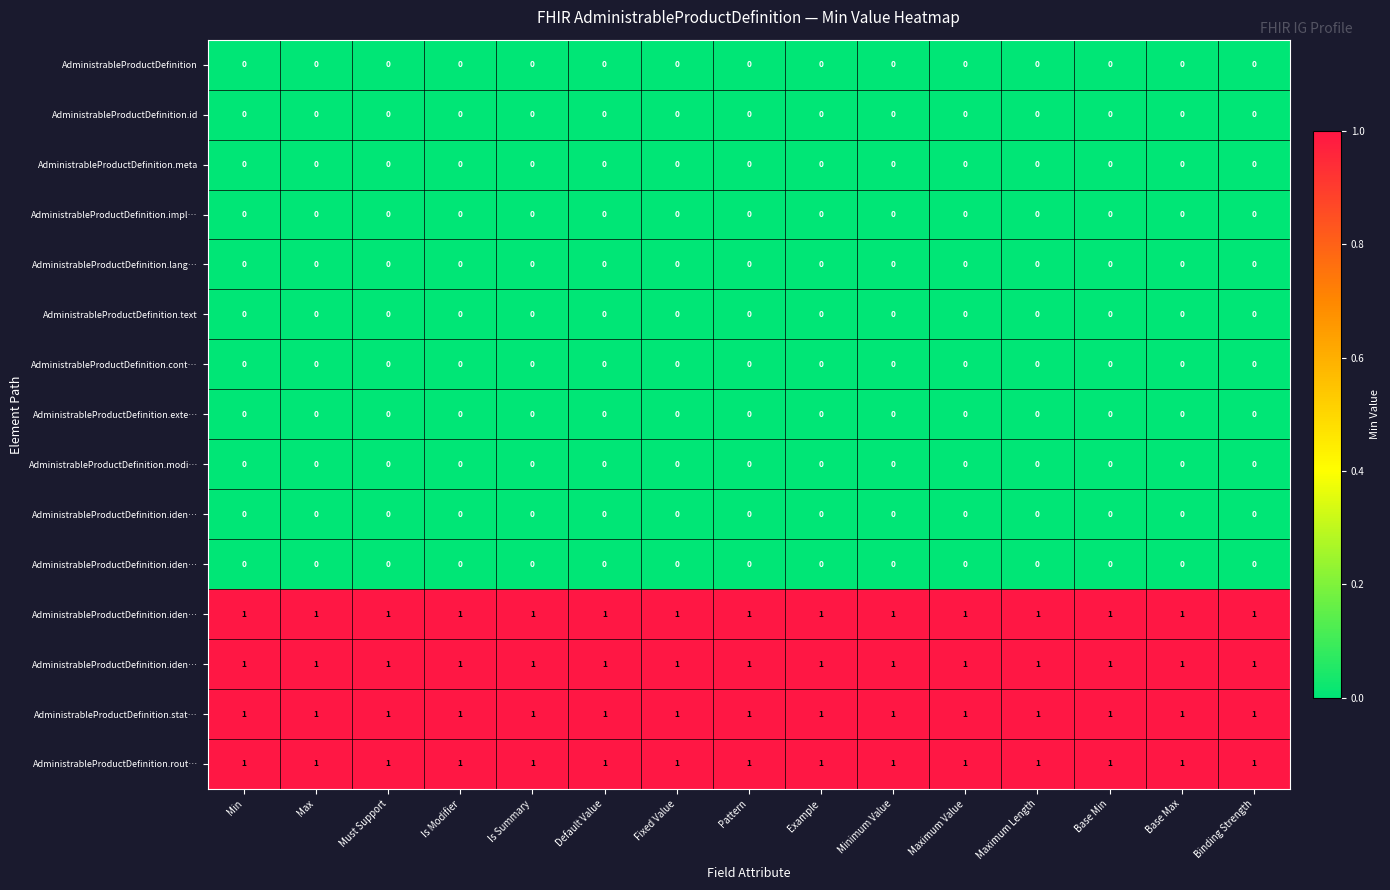

Between Fixed Value and Max, which is larger?

Fixed Value